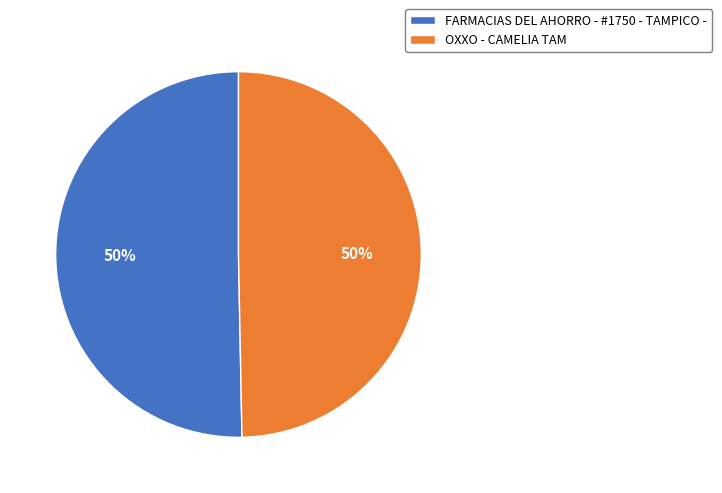

Combined, do FARMACIAS DEL AHORRO - #1750 - TAMPICO - and OXXO - CAMELIA TAM account for over 50%?

Yes